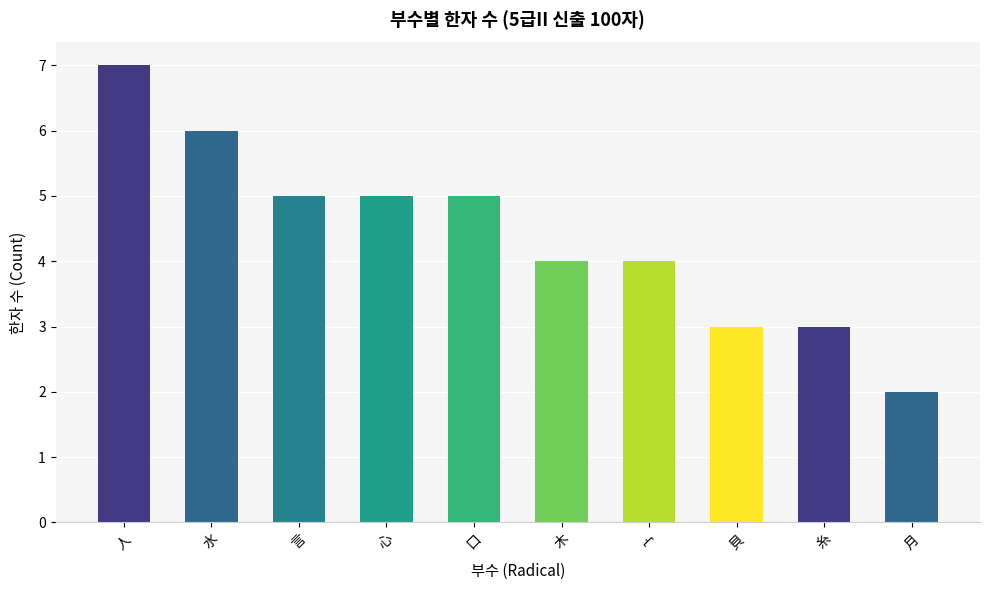

What is the change in value from 人 to 宀?

-3